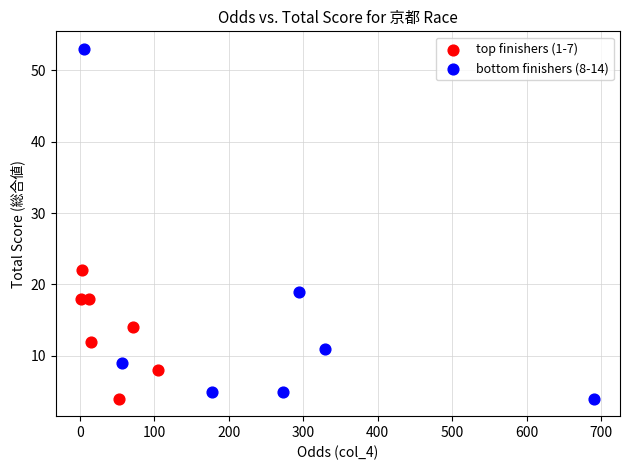

Which series has the widest spread of Y values?

bottom finishers (8-14)